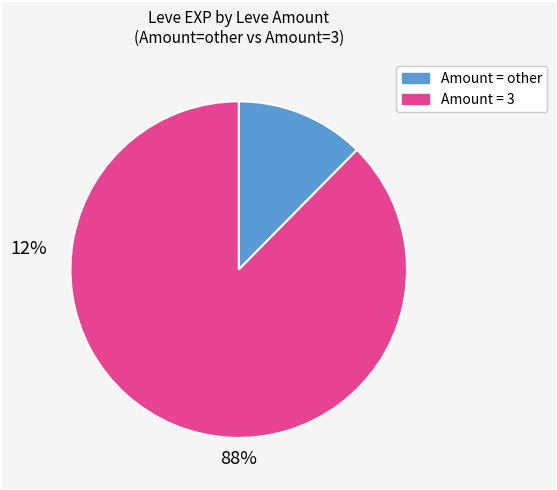

Does any single category account for the majority?

Yes